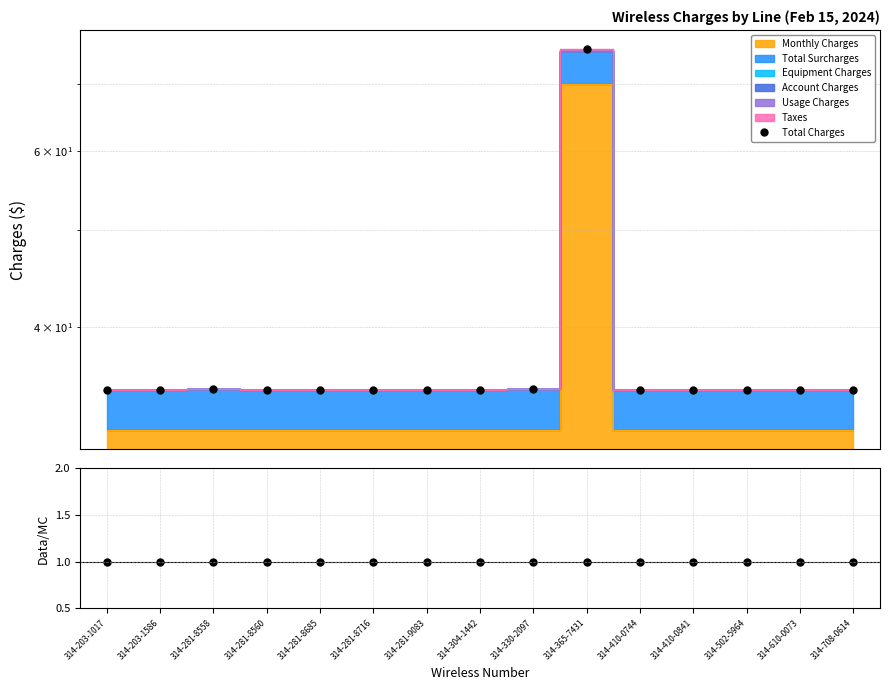

At which category does the chart reach its minimum across all series?

314-203-1017